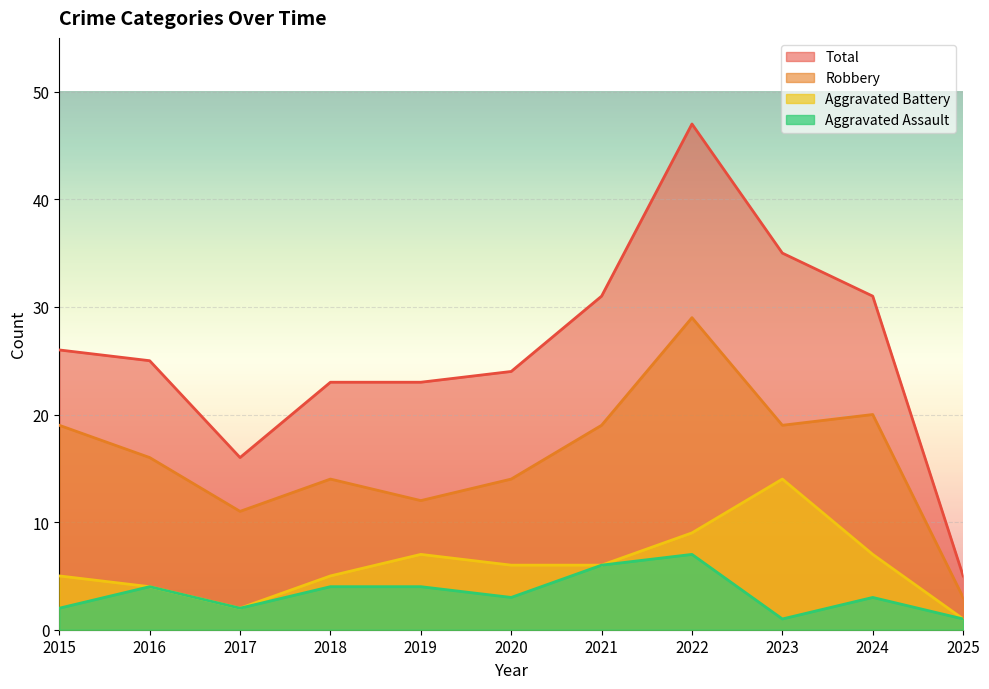

At how many categories does at least one series exceed 36?

1